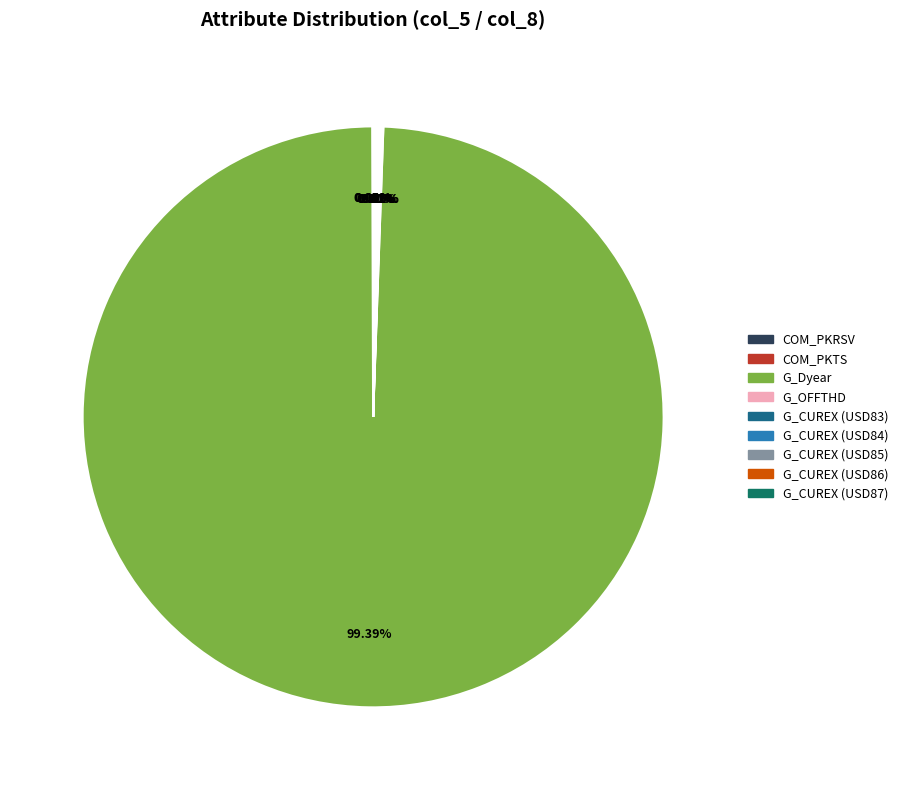

Which slice is the largest?

G_Dyear